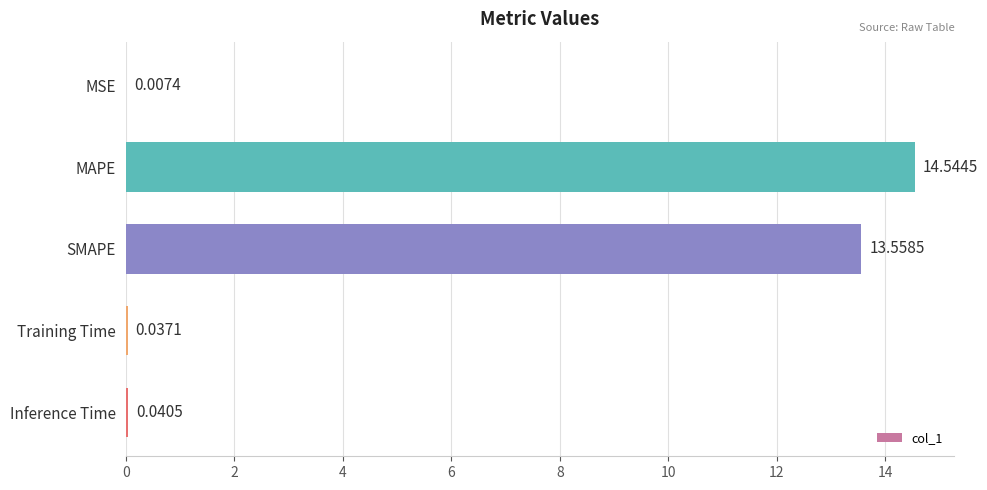

At which label is the value closest to 7?

SMAPE